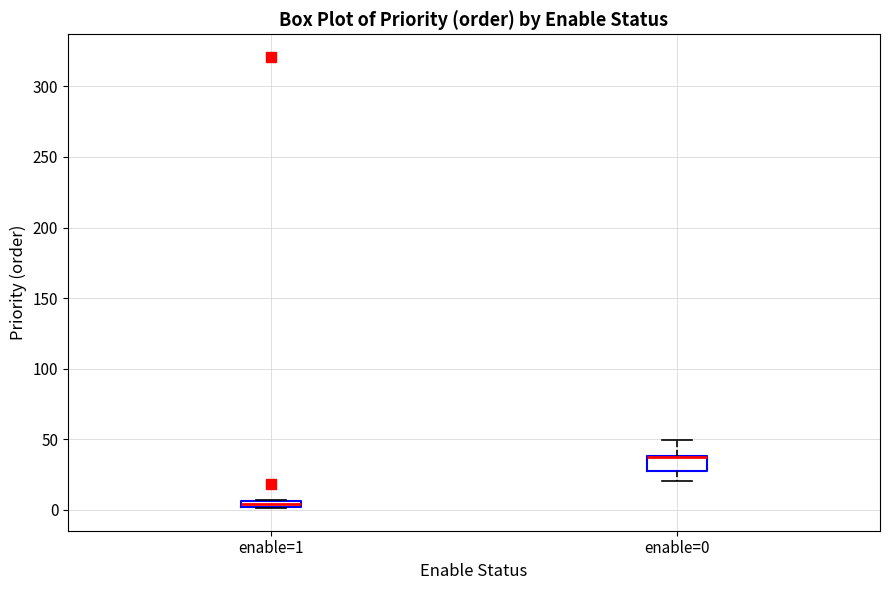

Comparing the boxes themselves (not the whiskers), which one is the tallest?

enable=0